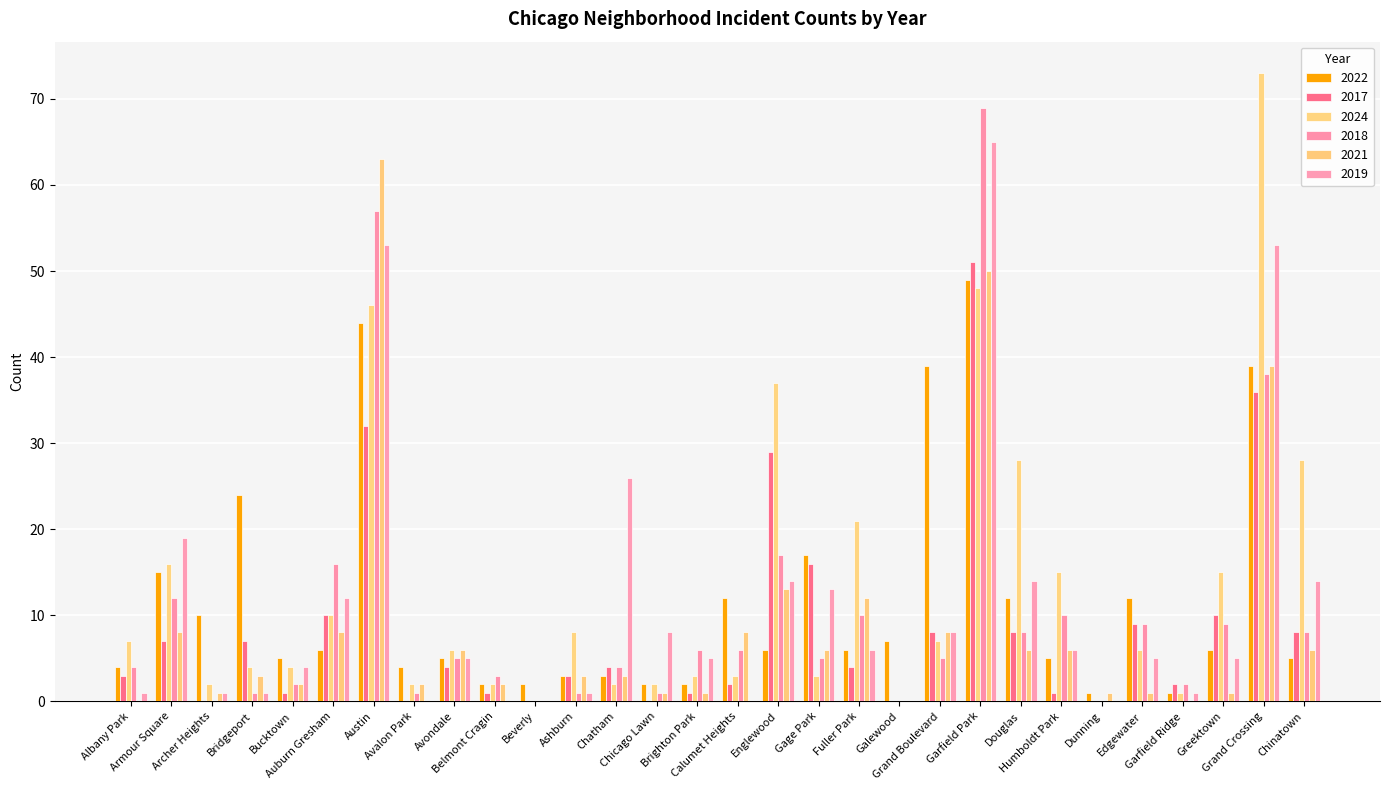

What is the value of the 2021 bar at the 10th from the left?

2